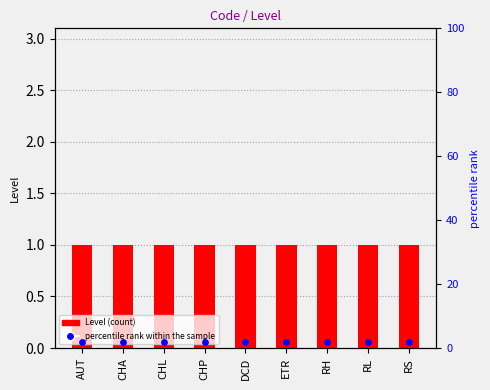

Which series has the largest Y range (max minus min)?

Level